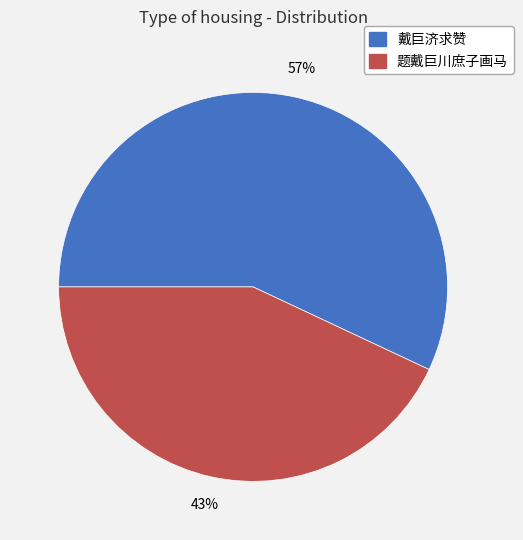

Which category has the biggest portion of the pie?

戴巨济求赞